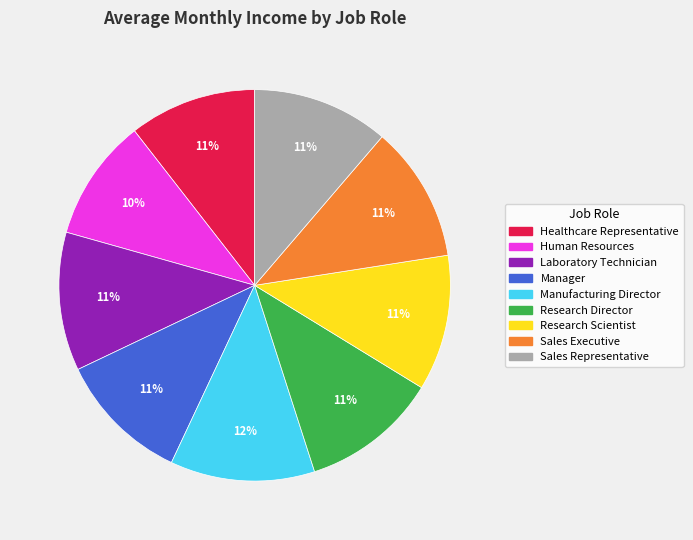

To the nearest percent, what percentage of the pie is Human Resources?

10%